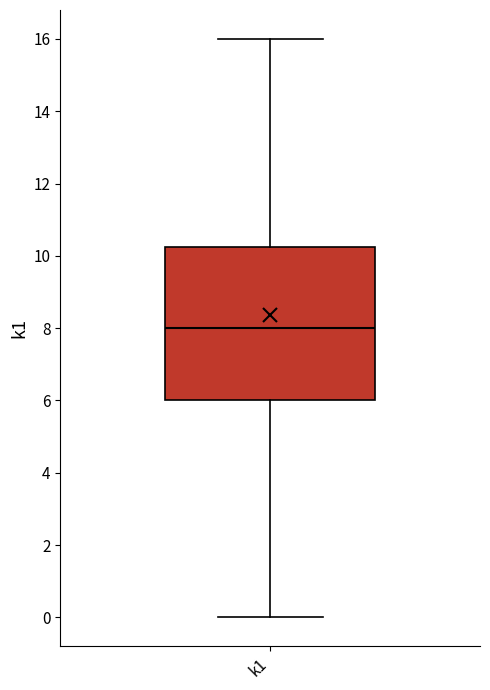

Where does the lower whisker of the box for k1 end on the y-axis? The values are not printed on the chart, so give them approximately, as read against the axis.

0.0